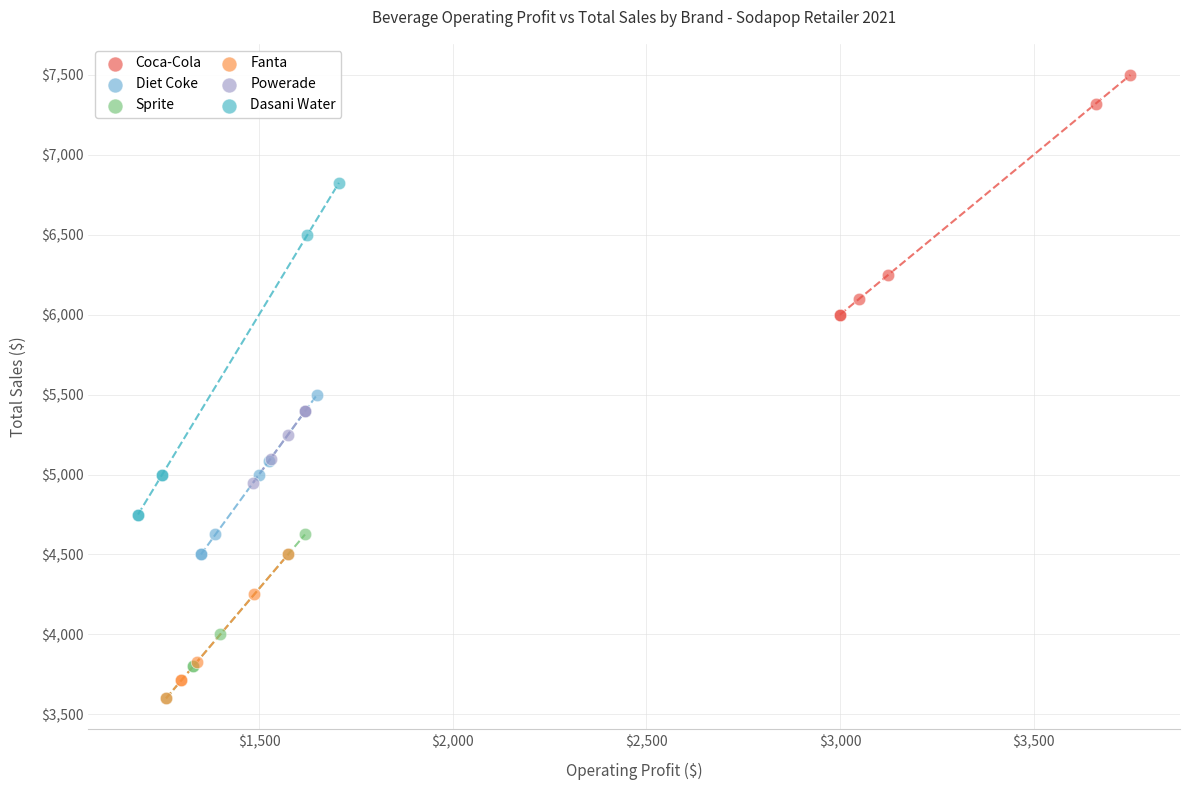

Which series contains the highest Y value?

Coca-Cola